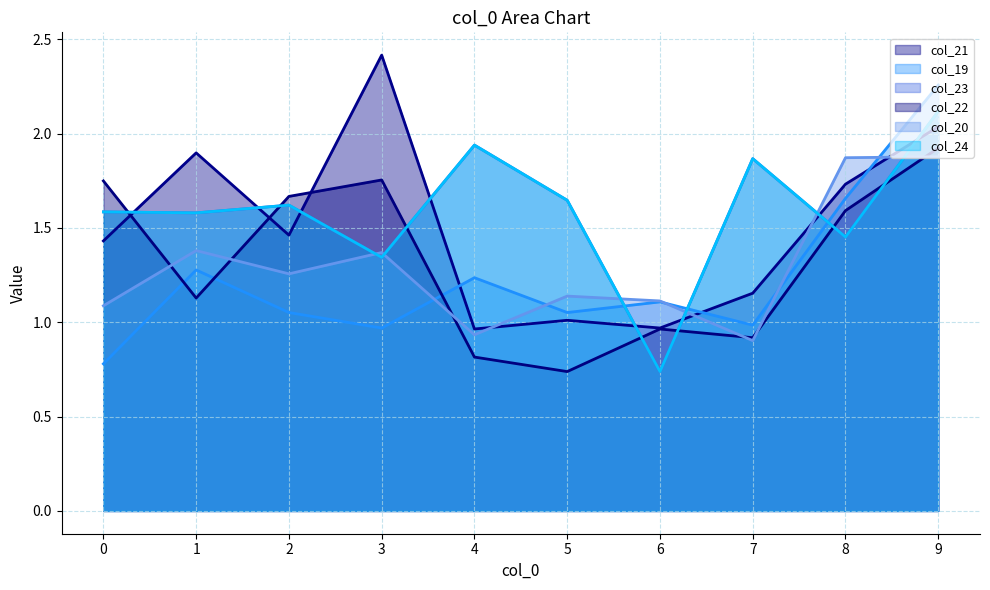

The col_19 series shows 1.0 at 3. True or false?

True